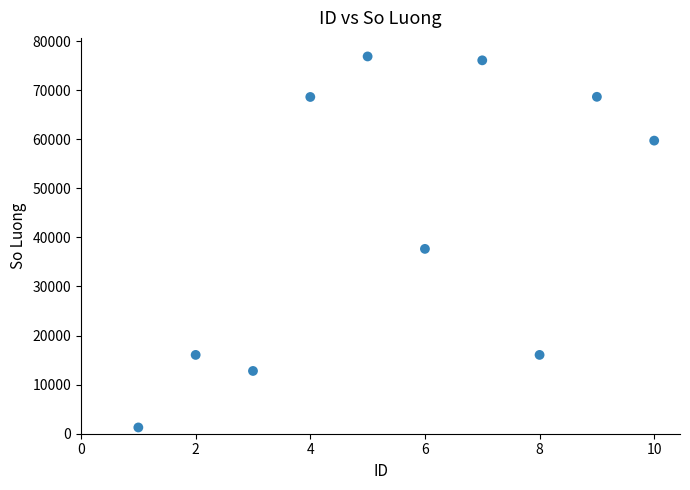

What is the average Y value?

43372